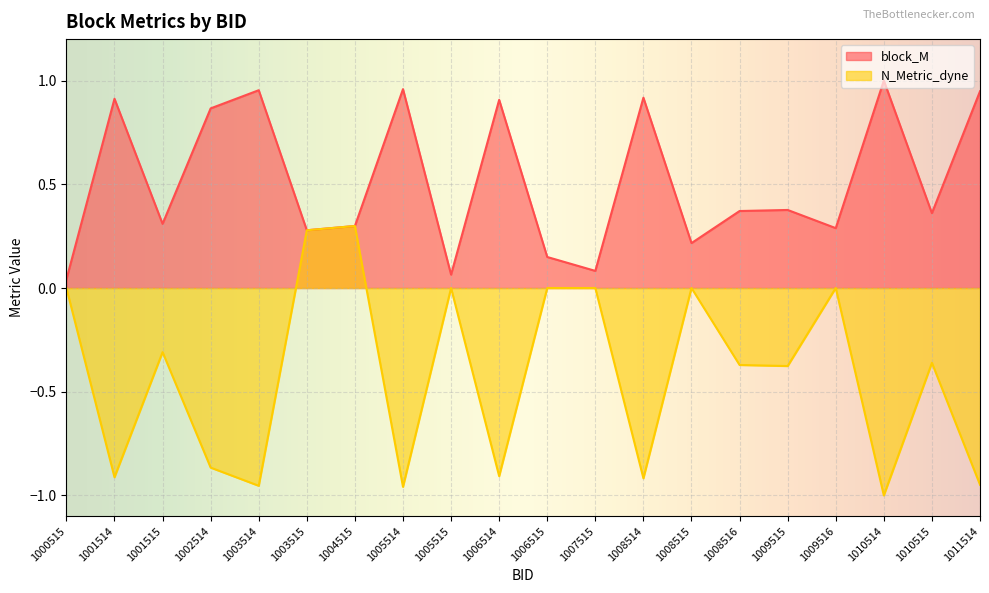

What is the sum of all N_Metric_dyne values?

-8.3